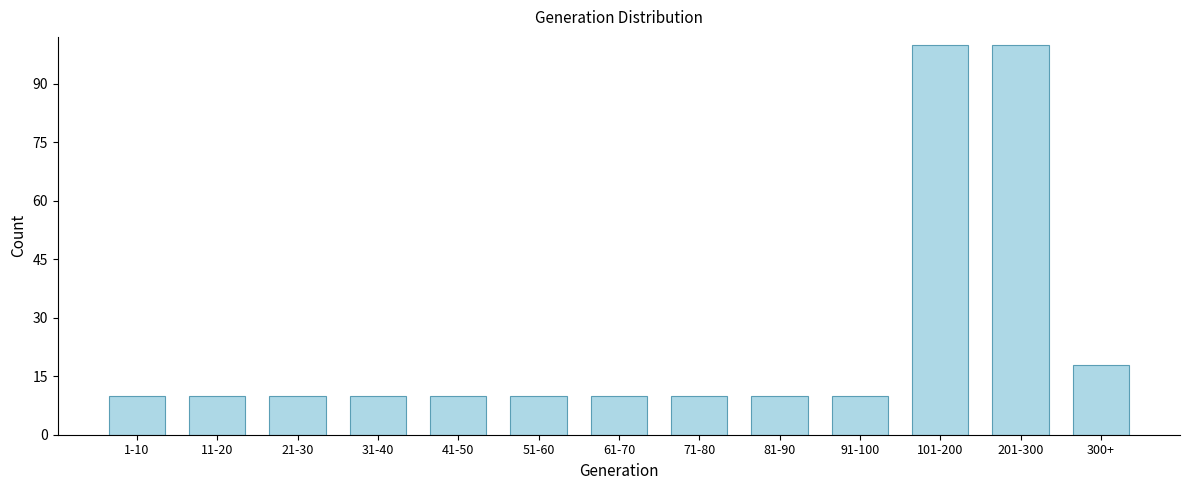

Reading right to left, list all the values displayed in this chart.

300+=18	201-300=100	101-200=100	91-100=10	81-90=10	71-80=10	61-70=10	51-60=10	41-50=10	31-40=10	21-30=10	11-20=10	1-10=10